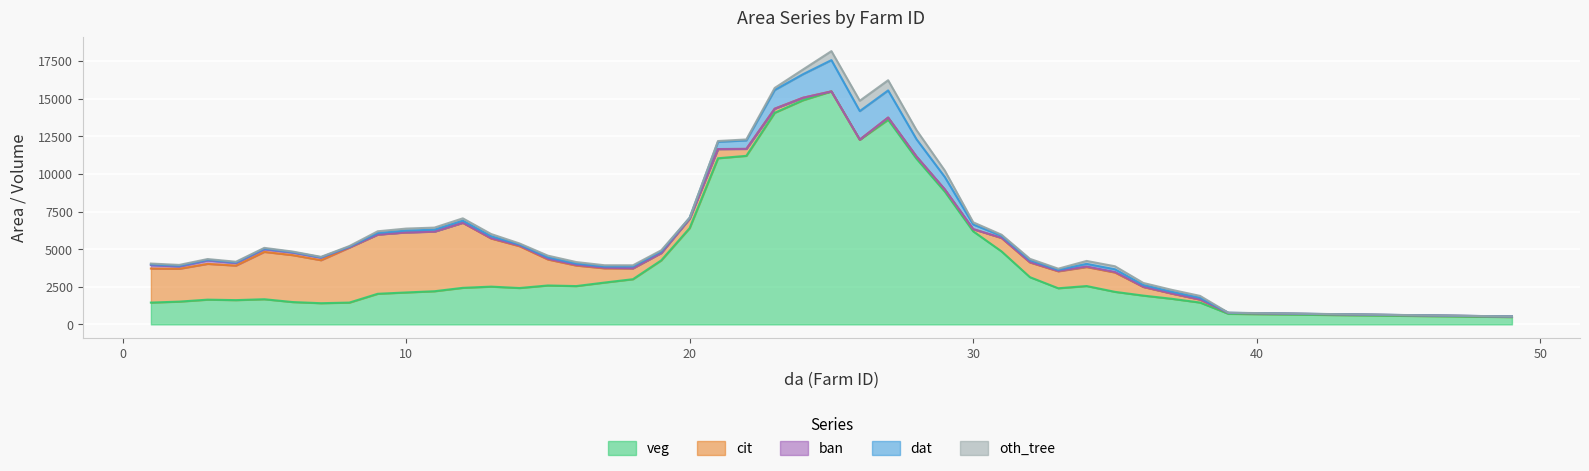

What is the maximum value for veg?

15478.8